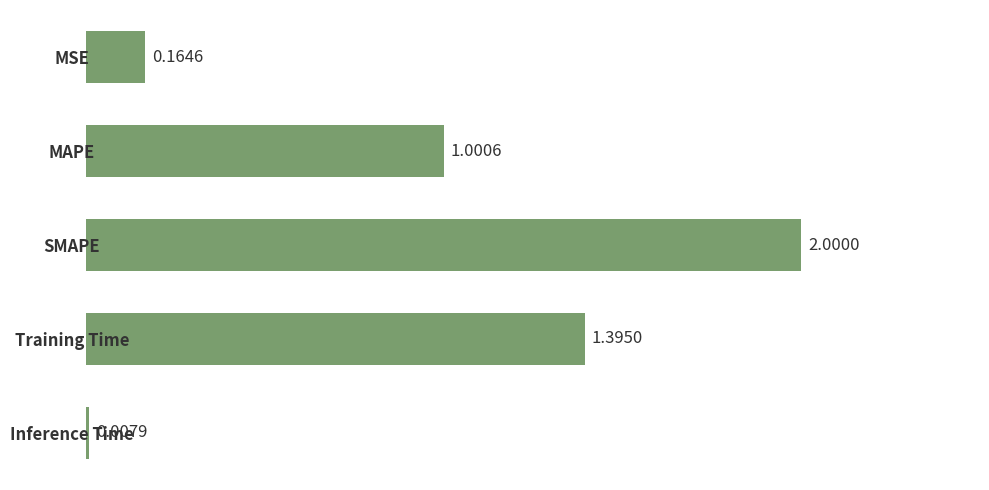

Which has a higher value, Inference Time or Training Time?

Training Time